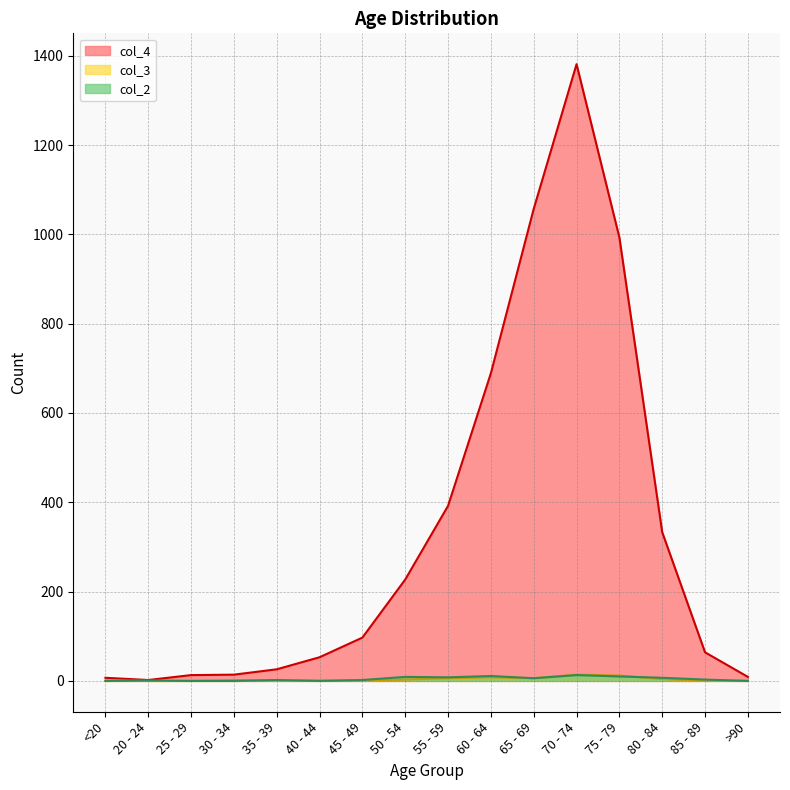

Where is the first local minimum for col_2?

40 - 44